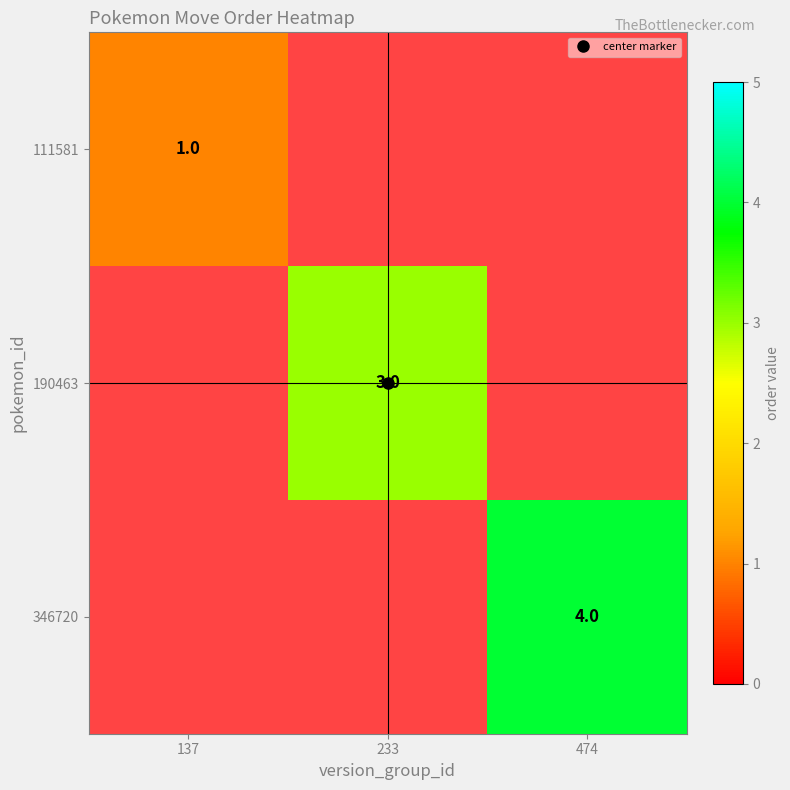

Count the number of categories in the chart.

3